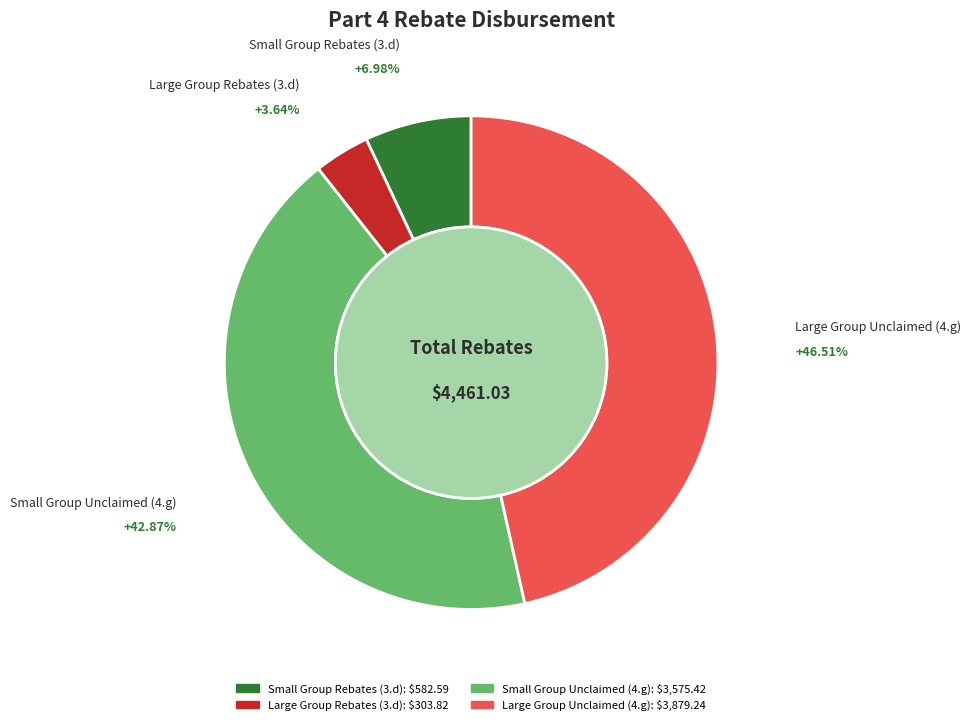

Which has a higher value, Large Group Rebates (3.d) or Large Group Unclaimed (4.g)?

Large Group Unclaimed (4.g)